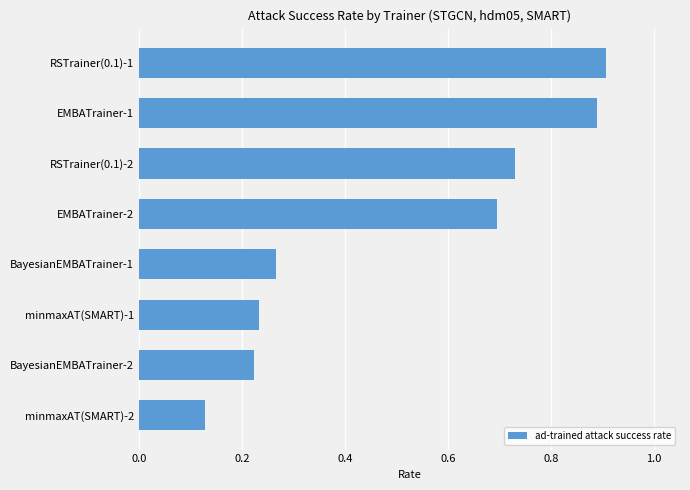

How many distinct data groups are displayed?

1